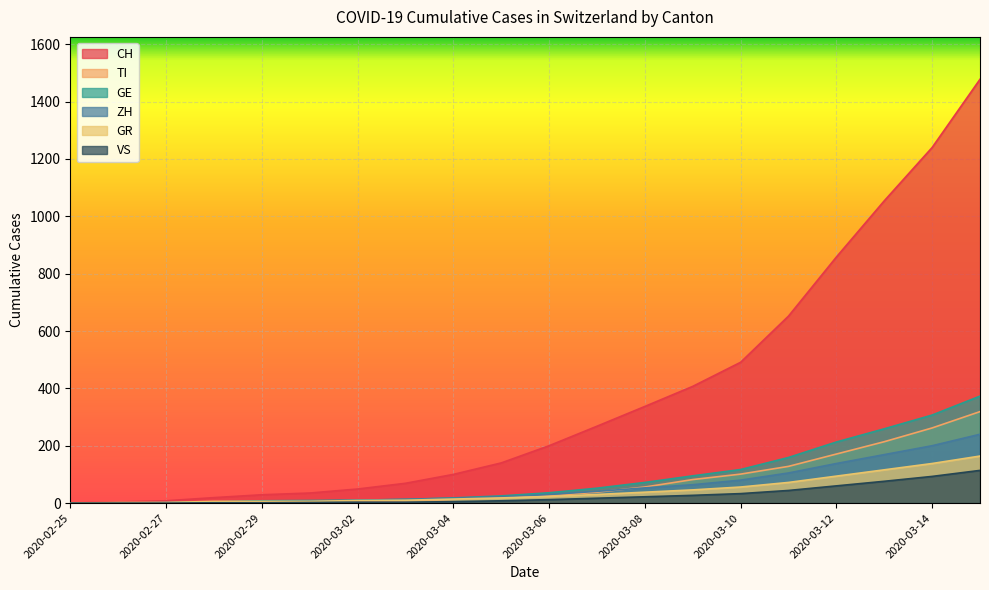

What are all the series names shown in the legend?

CH, TI, GE, ZH, GR, VS